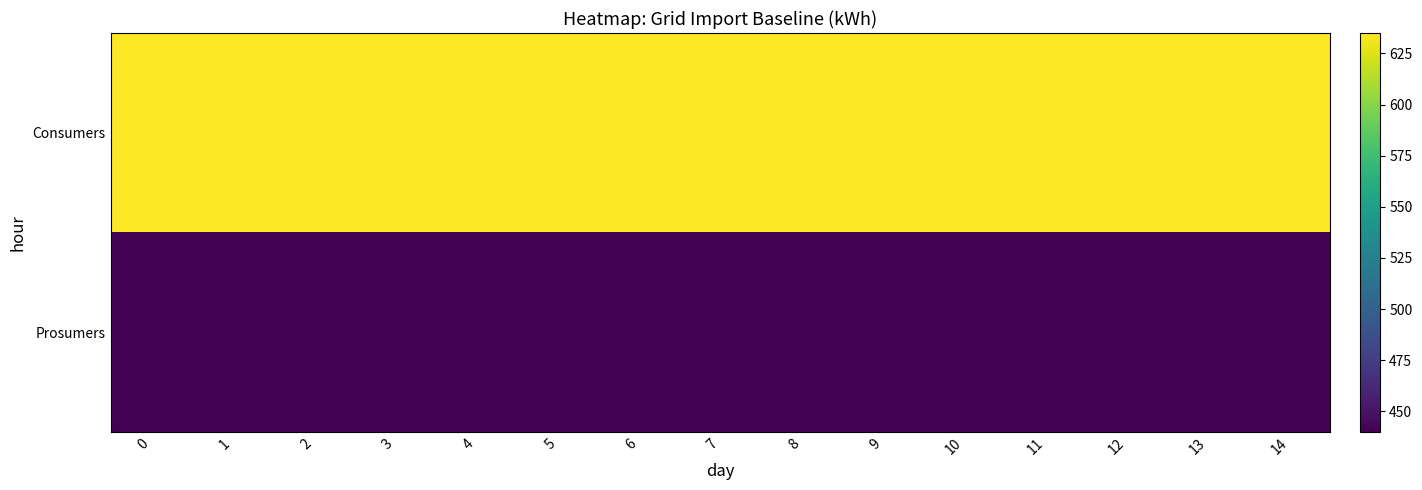

What is the total value across all series at 12?

1075